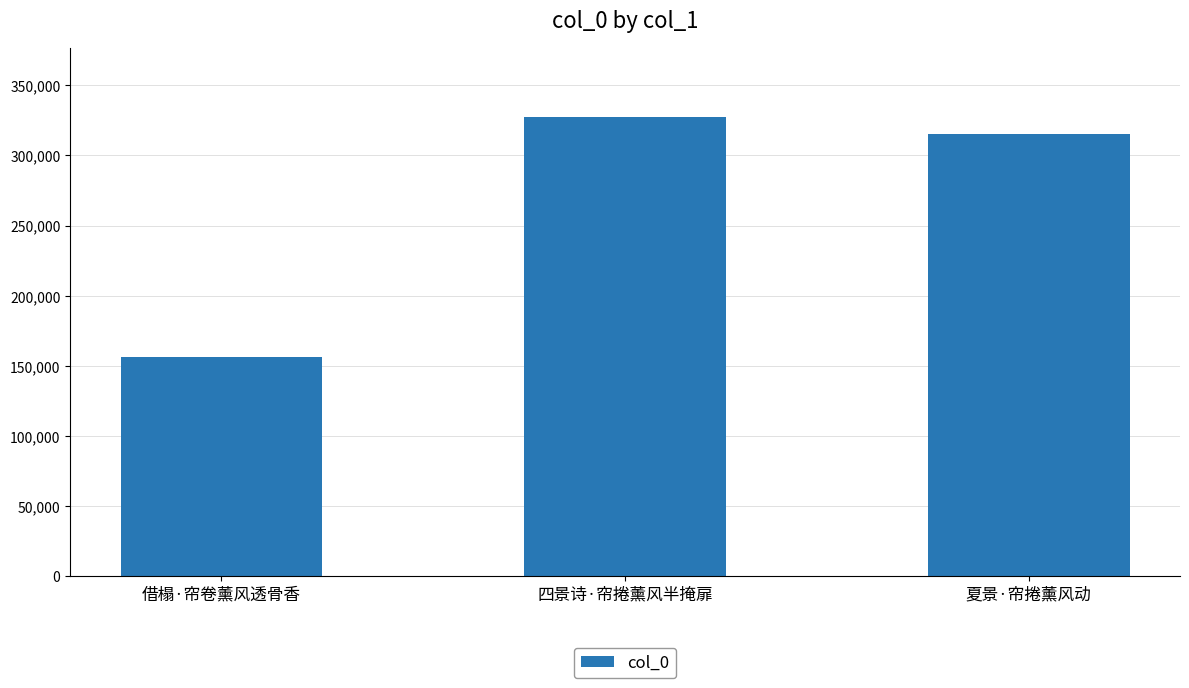

Reading left to right, what are all the values shown in this chart?

借榻·帘卷薰风透骨香=156401	四景诗·帘捲薰风半掩扉=327437	夏景·帘捲薰风动=315465